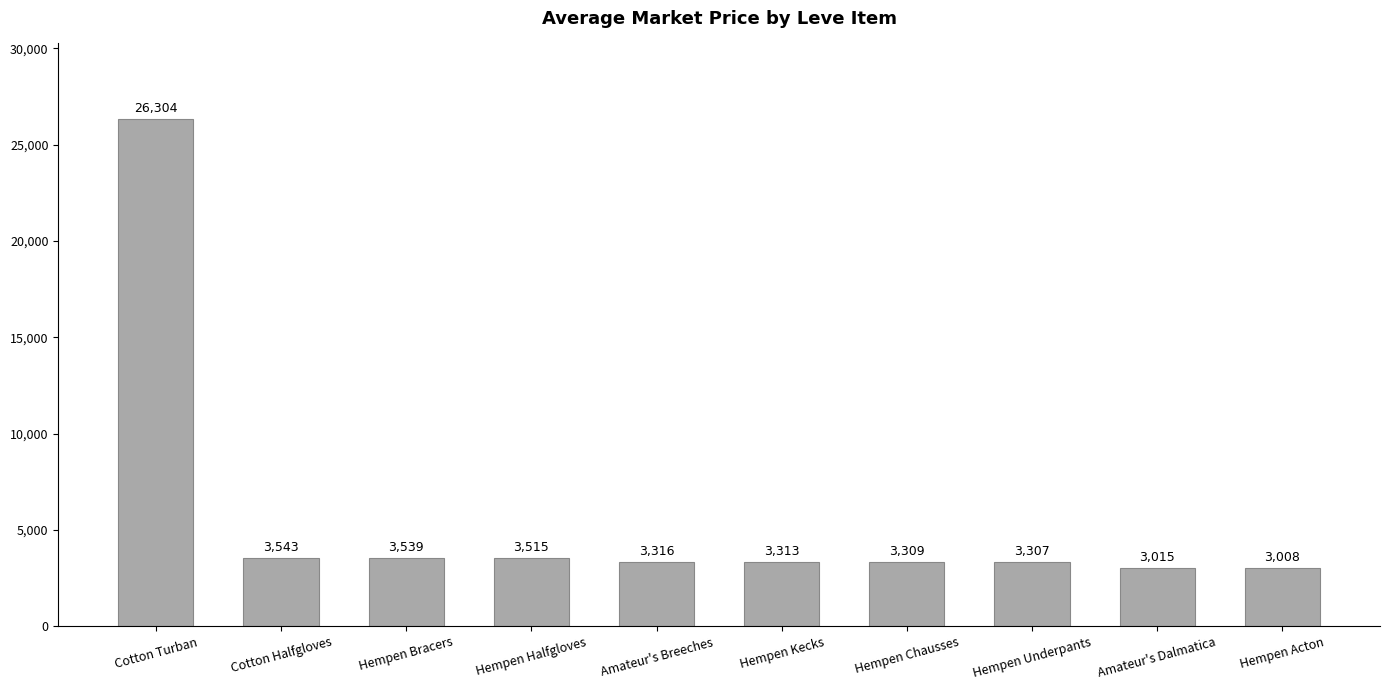

The value at Amateur's Breeches is 4477. True or false?

False